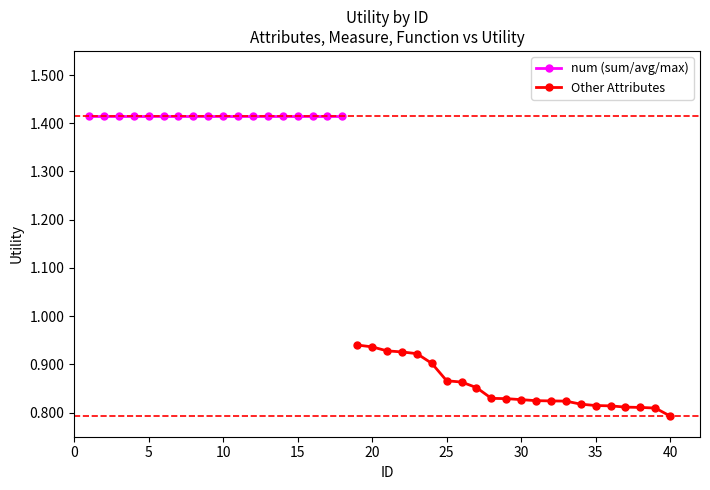

The Other Attributes series shows 0.3 at 25. True or false?

False